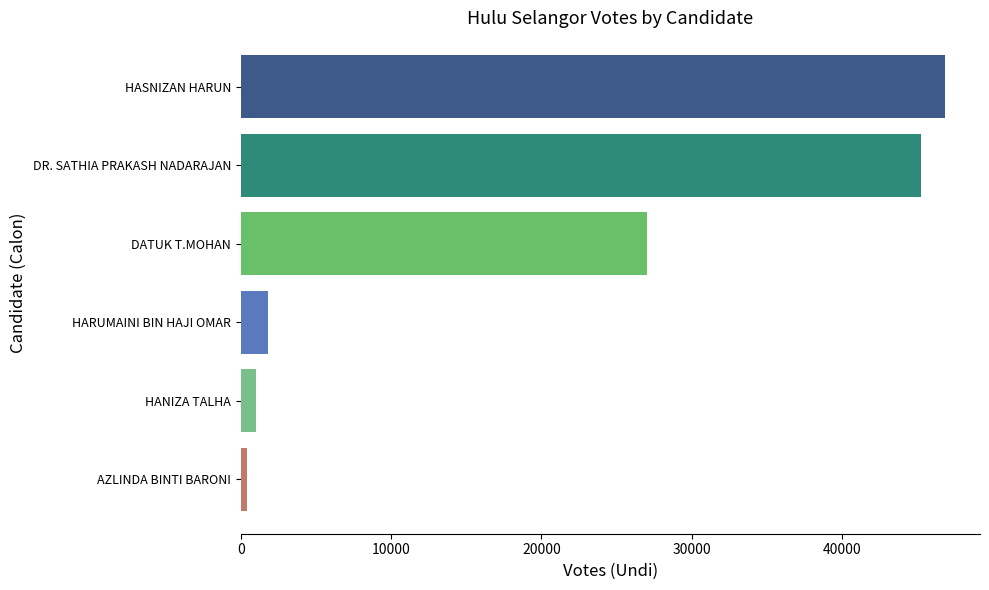

Approximately how many times larger is the value at DR. SATHIA PRAKASH NADARAJAN compared to HANIZA TALHA?

44.7